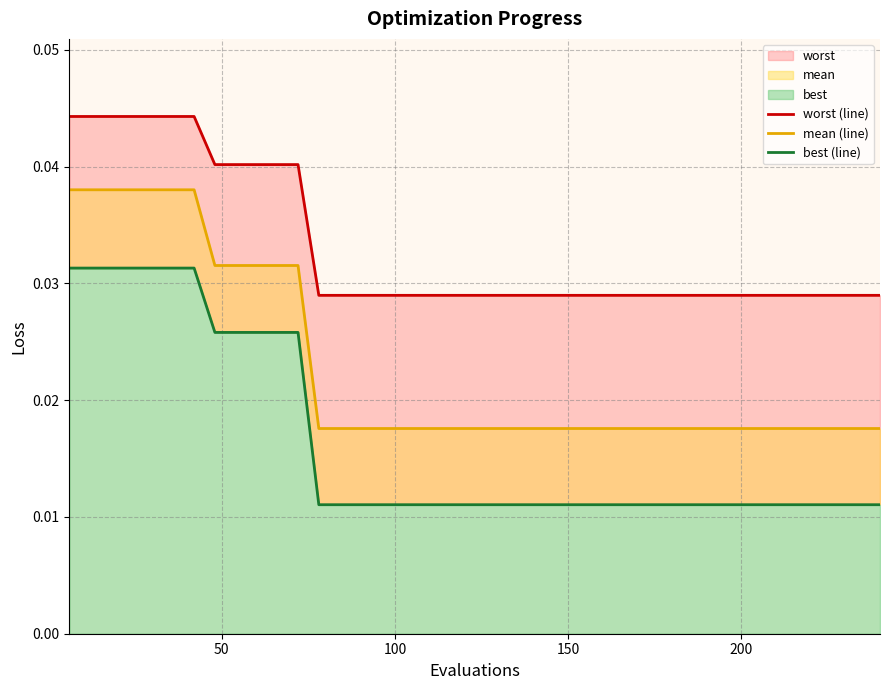

True or false: worst (line) has more than 2 points higher than both neighbors.

False